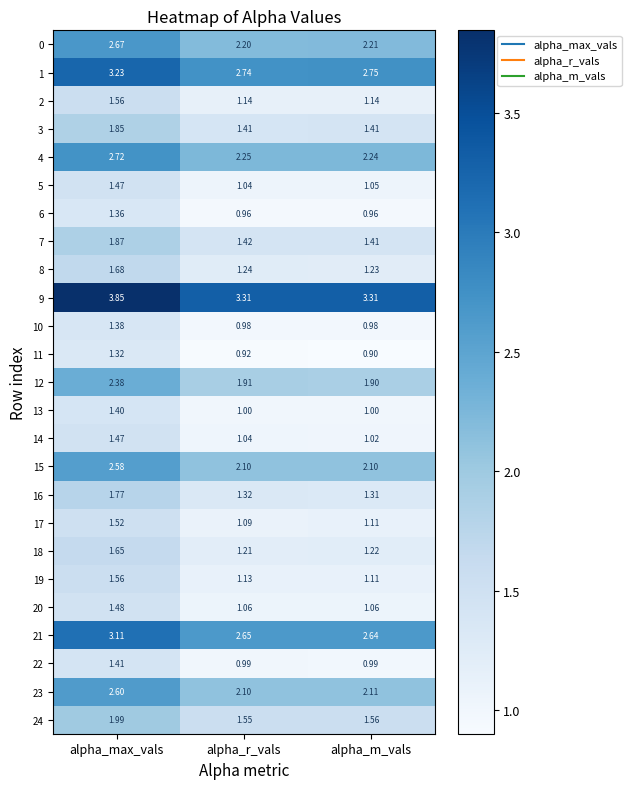

Where is 24 nearest to the value 1?

alpha_r_vals